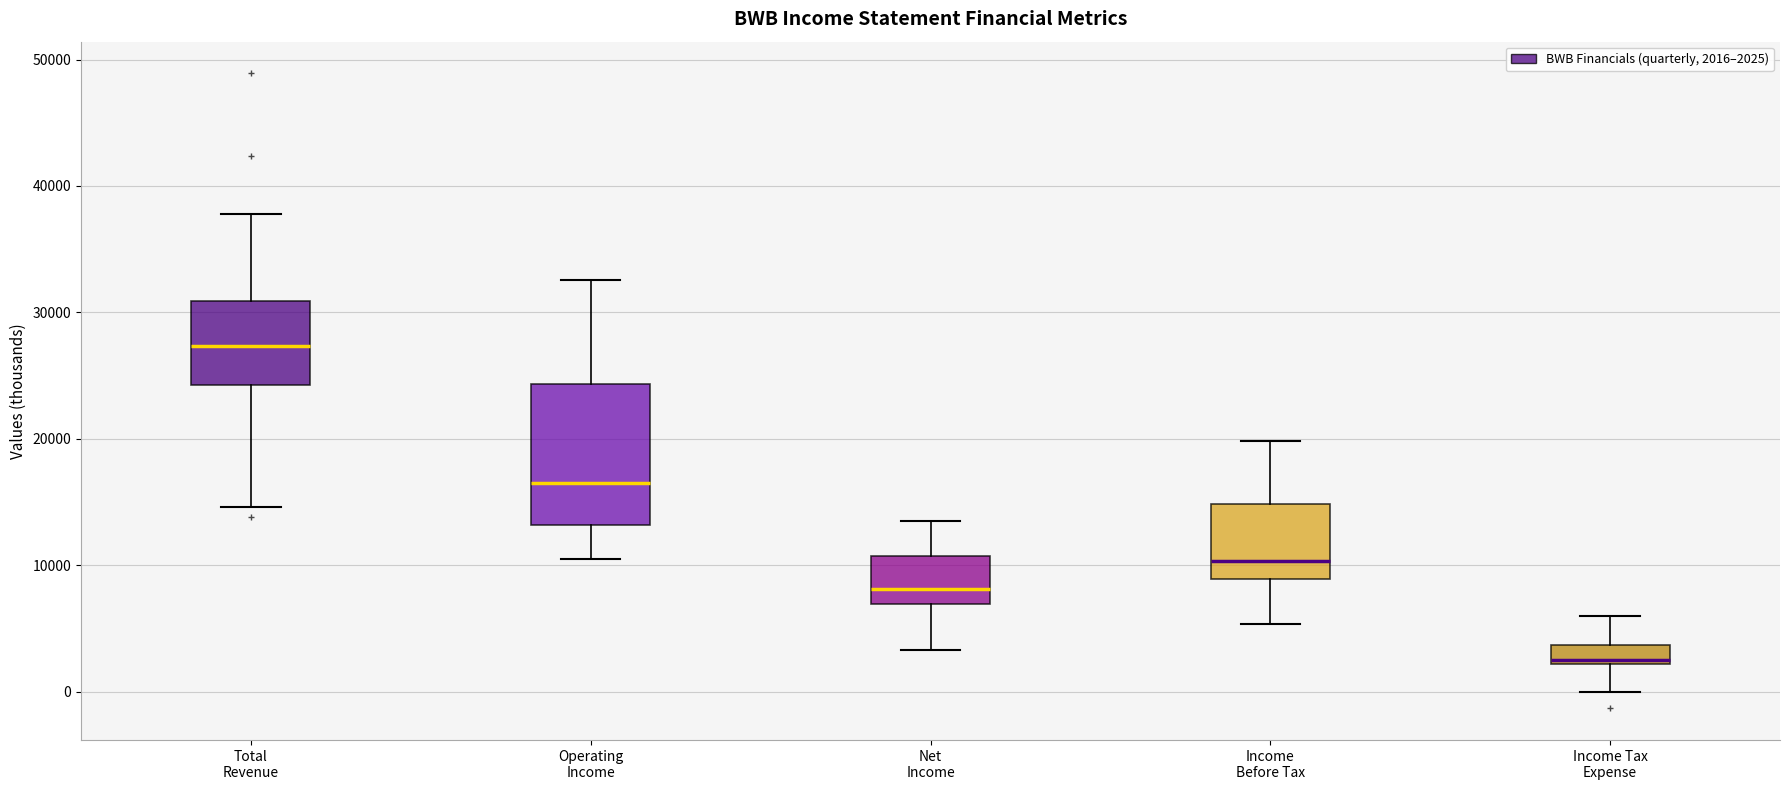

Where is the lower edge of the box for Operating Income on the y-axis? The values are not printed on the chart, so give them approximately, as read against the axis.

13000